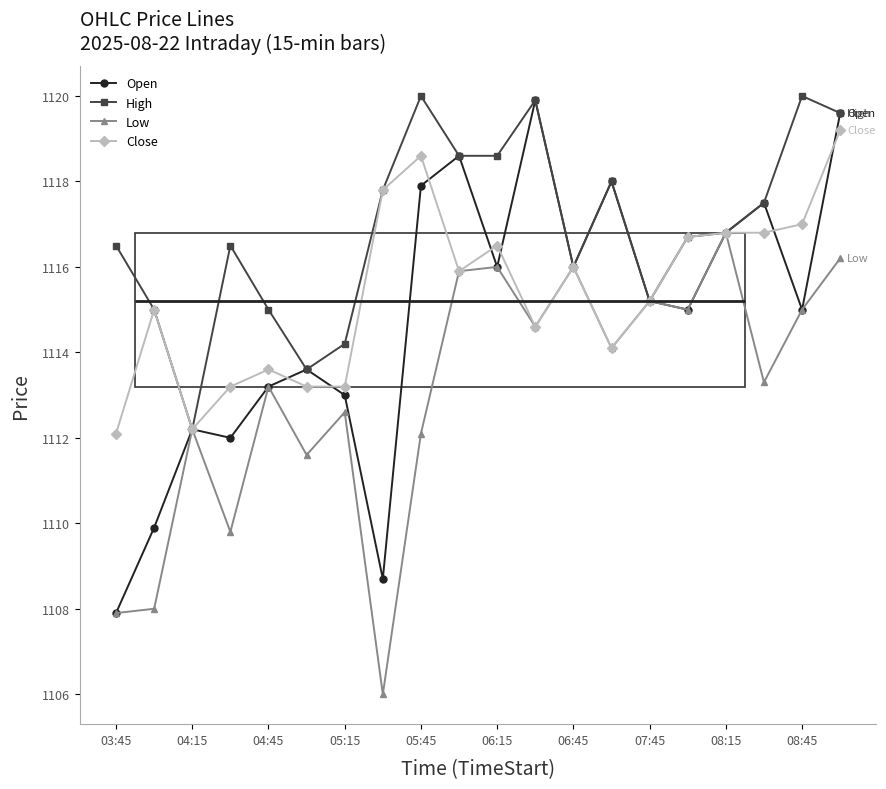

Reading left to right, extract all data points from this chart.

Open: 1107.9	1109.9	1112.2	1112.0	1113.2	1113.6	1113.0	1108.7	1117.9	1118.6	1116.0	1119.9	1116.0	1118.0	1115.2	1115.0	1116.8	1117.5	1115.0	1119.6
High: 1116.5	1115.0	1112.2	1116.5	1115.0	1113.6	1114.2	1117.8	1120.0	1118.6	1118.6	1119.9	1116.0	1118.0	1115.2	1116.7	1116.8	1117.5	1120.0	1119.6
Low: 1107.9	1108.0	1112.2	1109.8	1113.2	1111.6	1112.6	1106.0	1112.1	1115.9	1116.0	1114.6	1116.0	1114.1	1115.2	1115.0	1116.8	1113.3	1115.0	1116.2
Close: 1112.1	1115.0	1112.2	1113.2	1113.6	1113.2	1113.2	1117.8	1118.6	1115.9	1116.5	1114.6	1116.0	1114.1	1115.2	1116.7	1116.8	1116.8	1117.0	1119.2